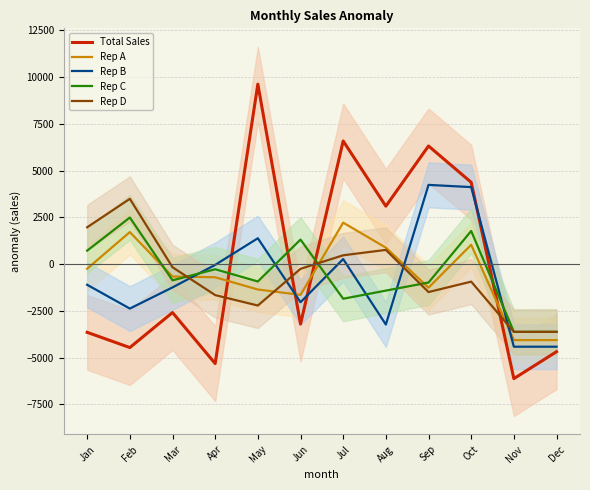

How many data points in Rep B are above -1103?

5